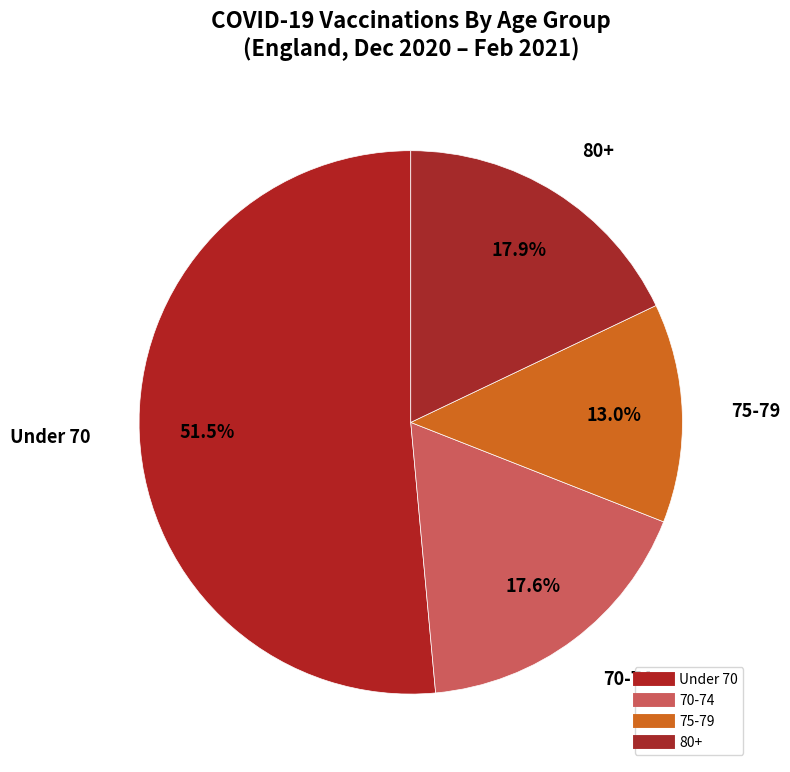

What percentage is NOT represented by 70-74?

82.4%